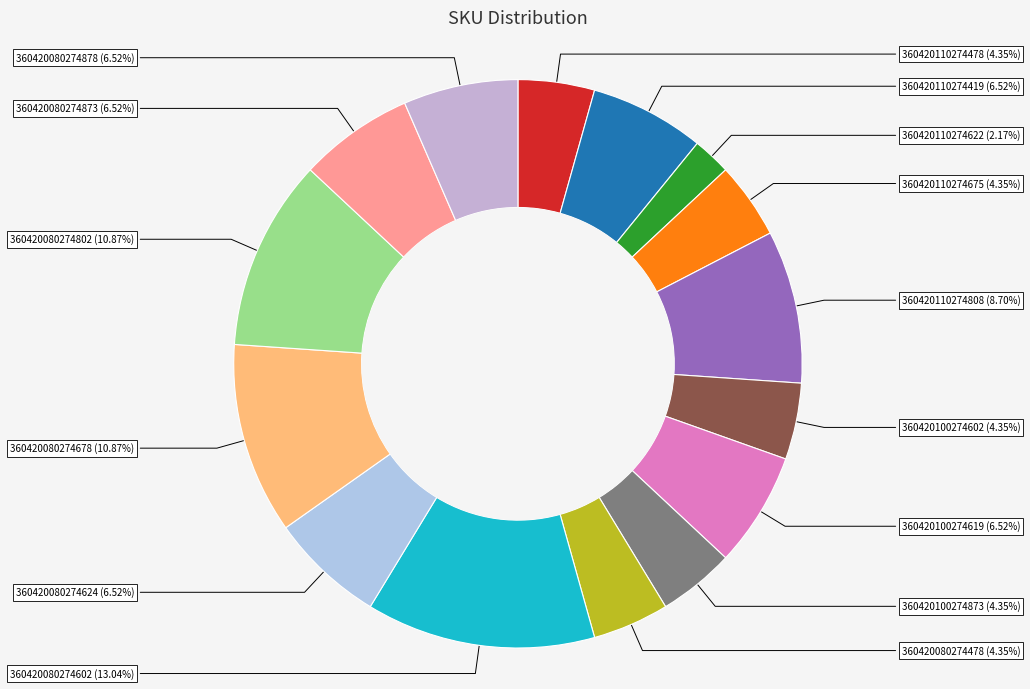

How many segments does this pie chart have?

15